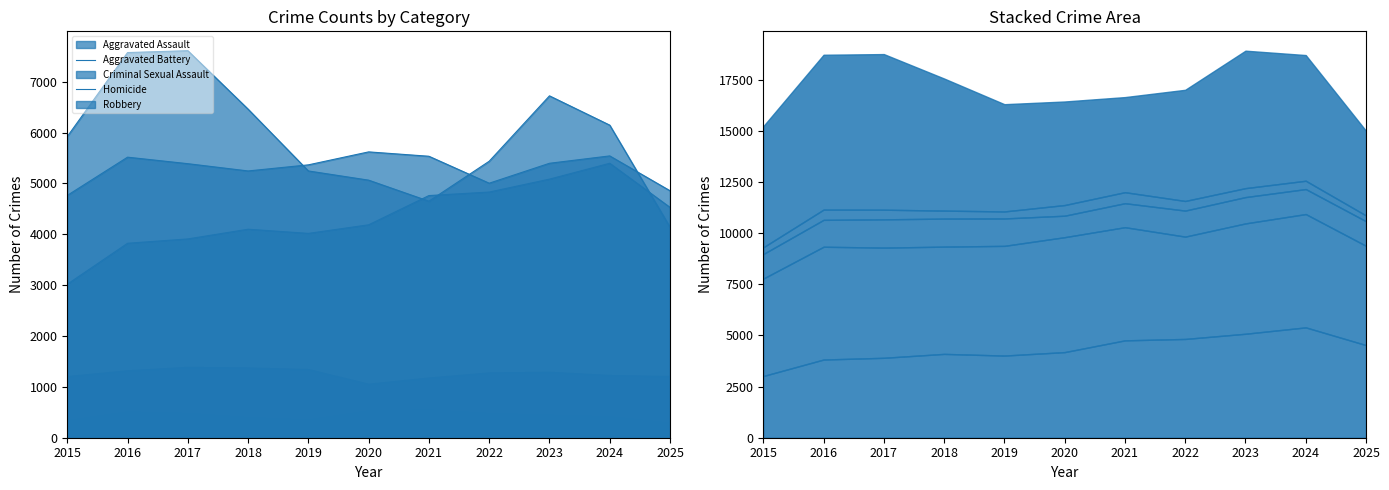

In Criminal Sexual Assault, how many points are higher than both neighbors (excluding endpoints)?

2